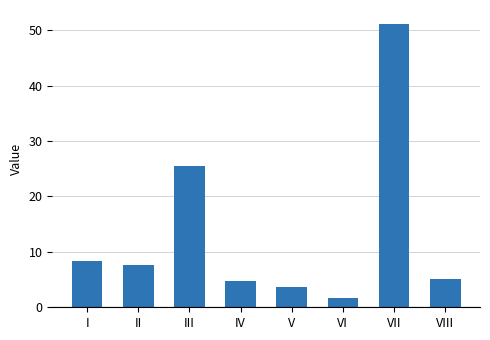

Between III and I, which is larger?

III